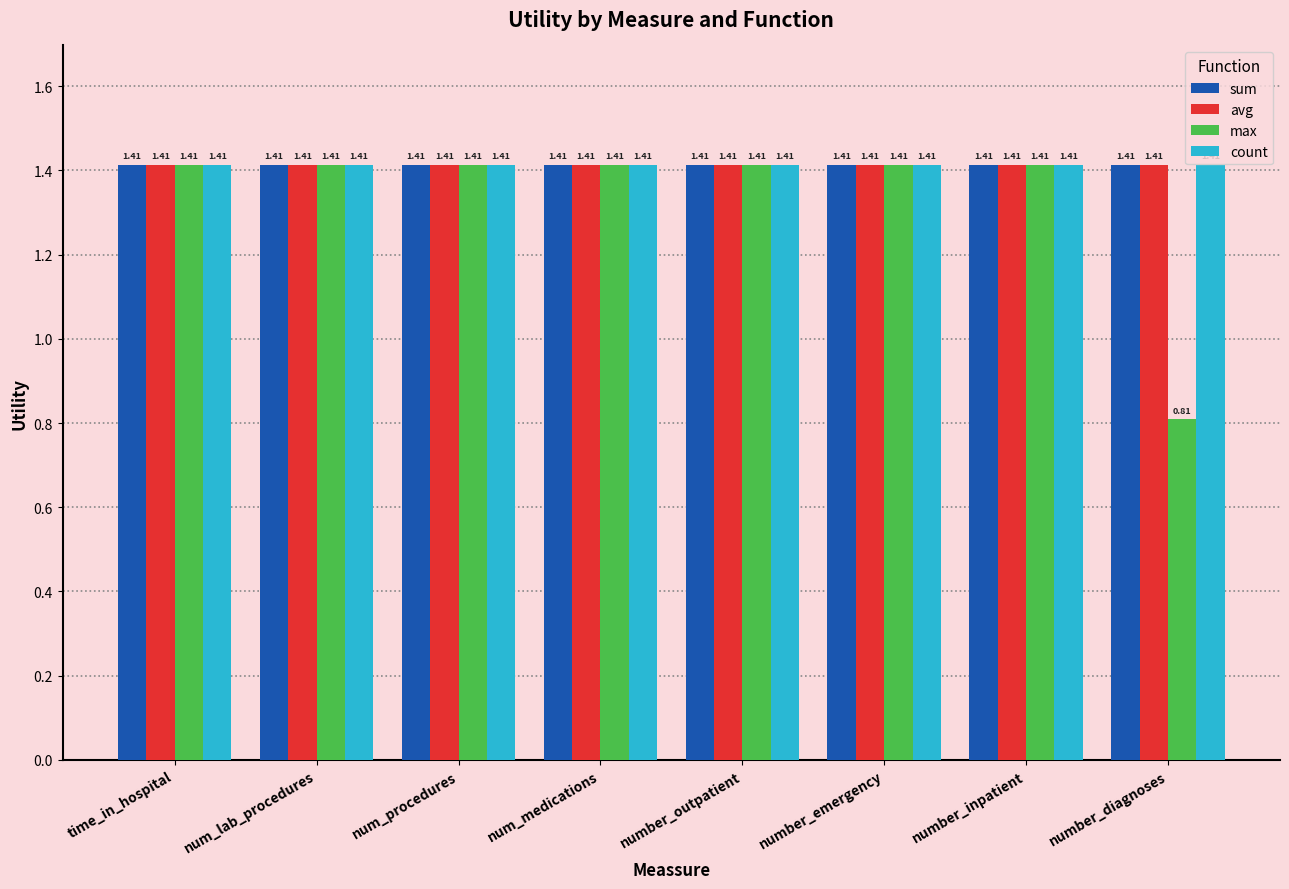

What is the sum of all sum values?

11.3